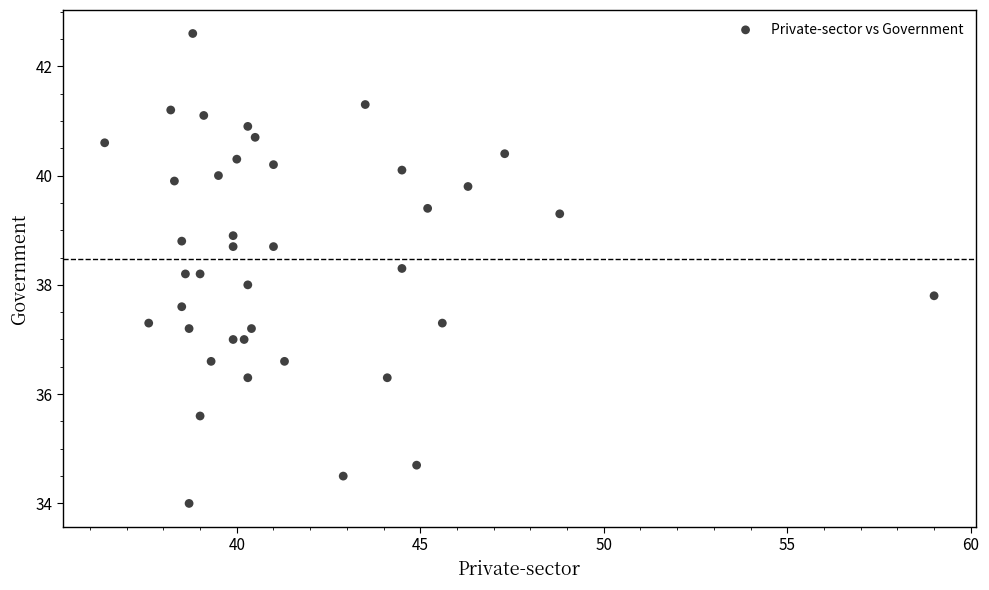

What is the range of X values (max minus min)?

22.6